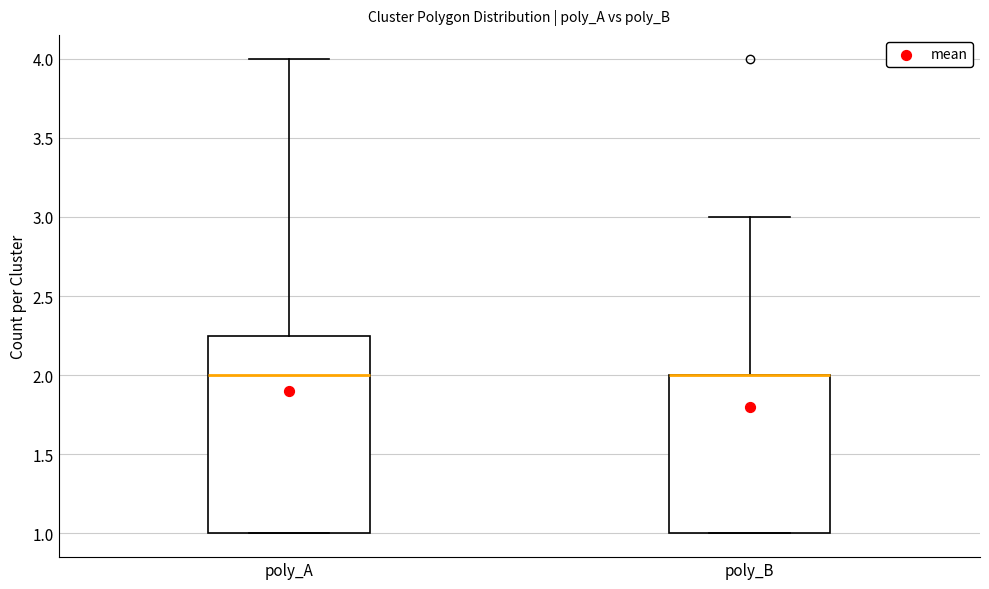

Reading left to right, read every box against the y-axis: the position of its median line, the range the box covers, and the ends of its whiskers. The values are not printed on the chart, so give them approximately, as read against the axis.

poly_A: median 2.00, box 1.00 to 2.25, whiskers 1.00 to 4.00
poly_B: median 2.00 (drawn on the box's upper edge), box 1.00 to 2.00, whiskers 1.00 to 3.00